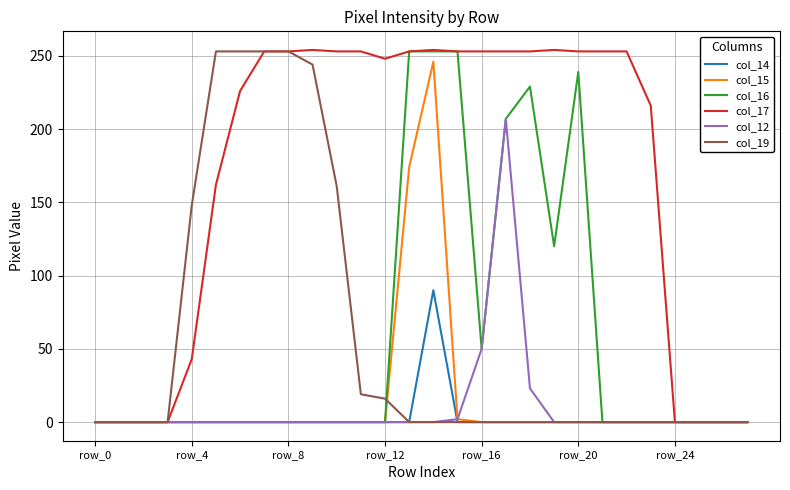

Does the chart display data point markers on the line(s)?

No